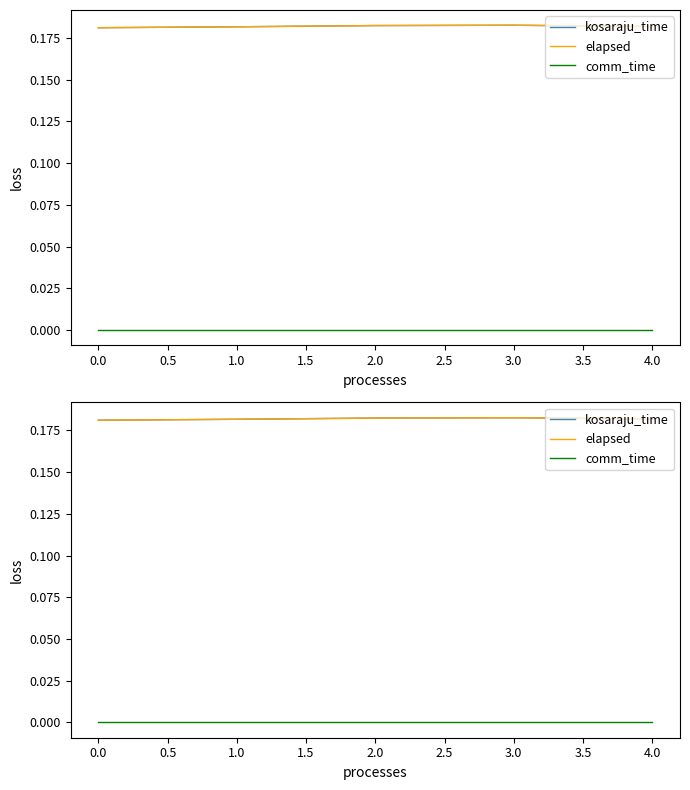

Between 4.0 and 1.0, which is larger?

4.0